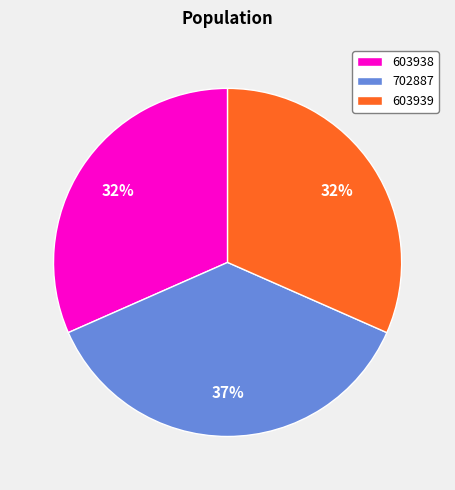

Which has a higher value, 603939 or 702887?

702887